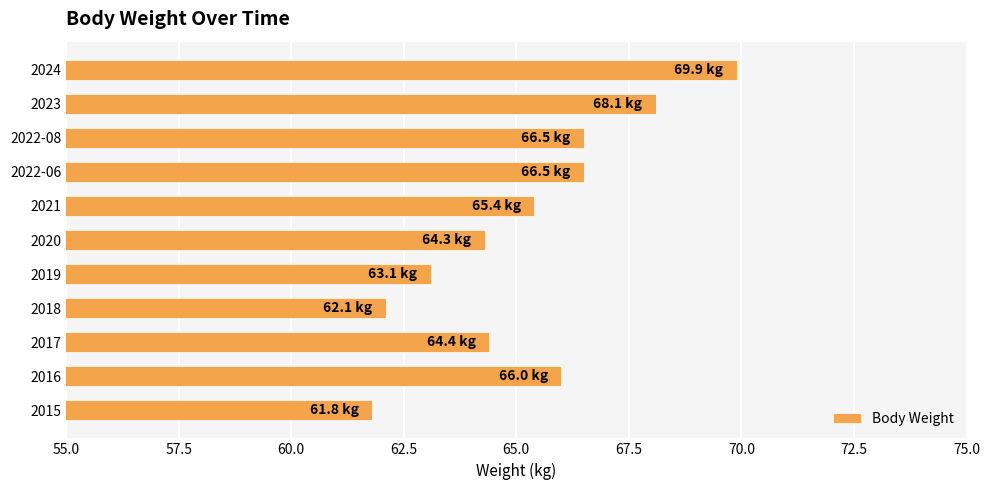

How many values exceed 65?

6